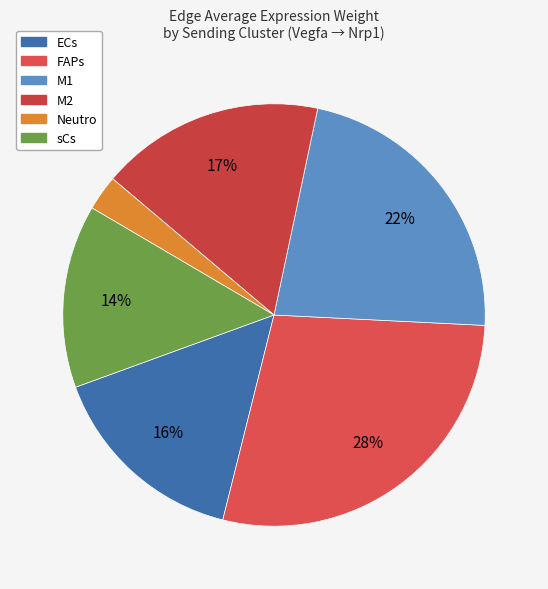

To the nearest percent, what portion does FAPs represent?

28%